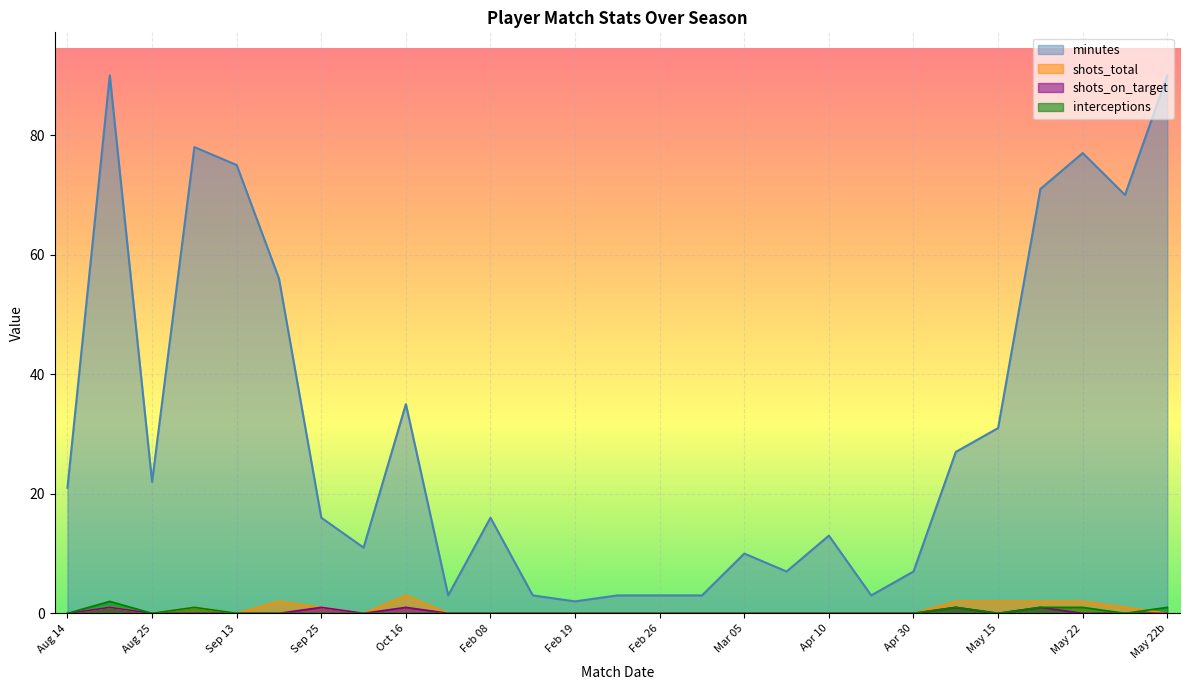

What is the sum of the shots_total values at Feb 08 and Oct 16?

3